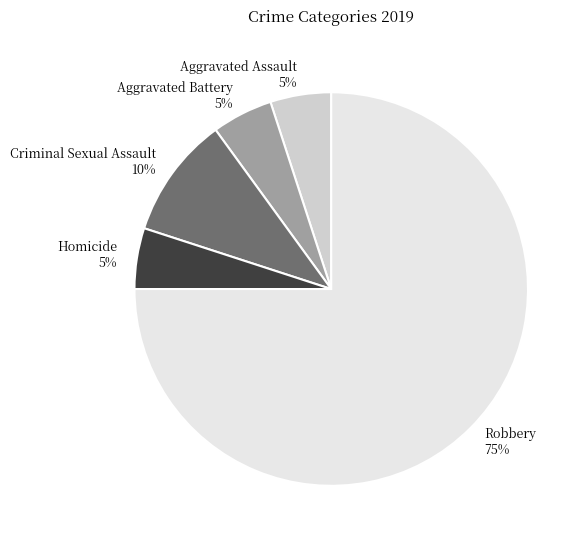

Does Robbery represent more than half of the total?

Yes